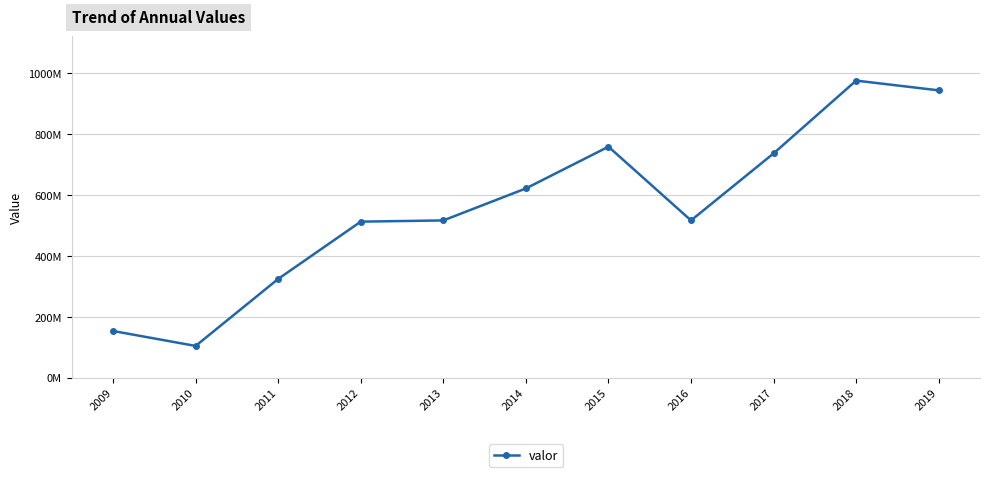

Reading right to left, extract all data points from this chart.

2019=943000000	2018=975000000	2017=736000000	2016=516000000	2015=758000000	2014=621000000	2013=516000000	2012=512000000	2011=324000000	2010=104000000	2009=153000000